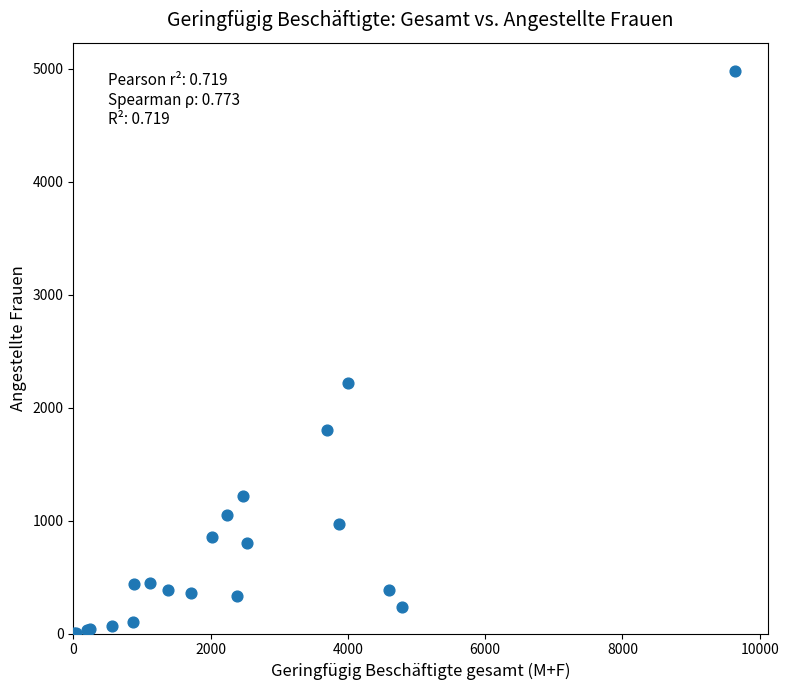

What Y value in the scatter plot is closest to 2492?

2218